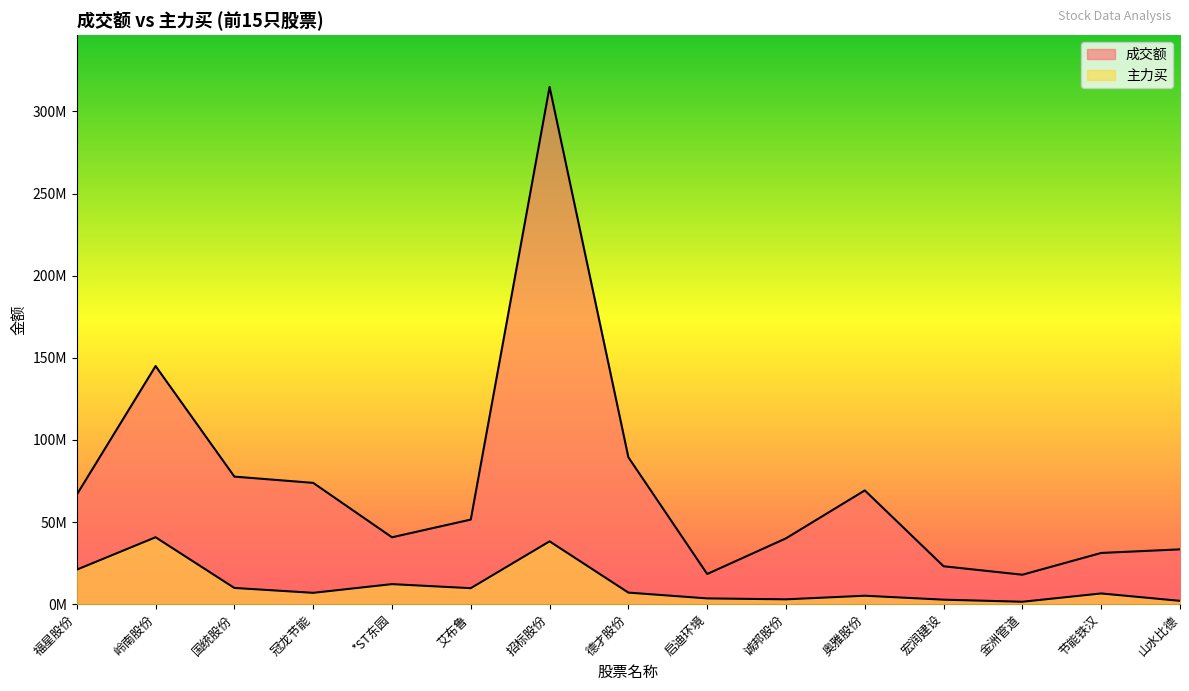

At which category is the sum across all series the highest?

招标股份